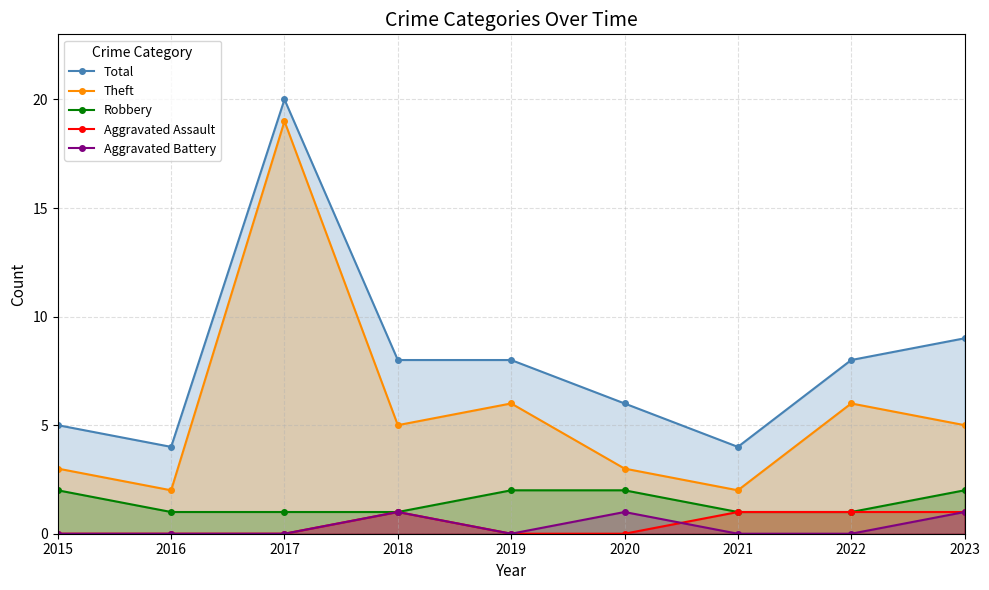

Which label corresponds to the smallest value in the chart?

2015